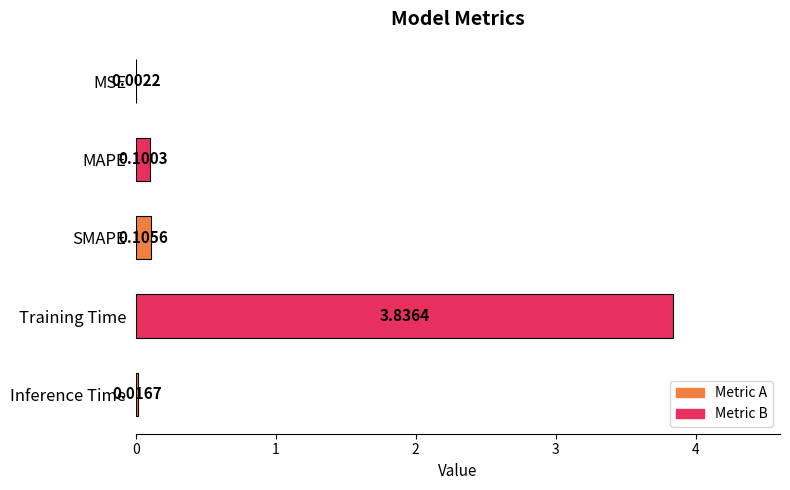

At which label is the value closest to 1?

SMAPE